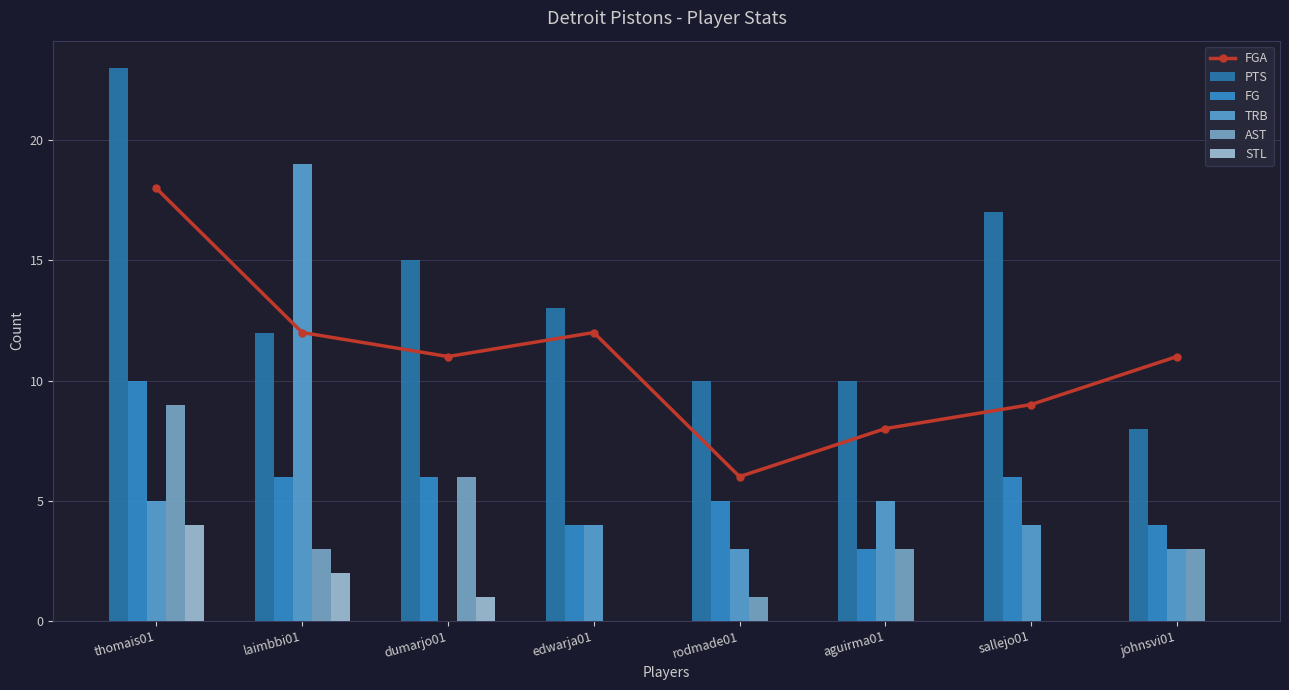

Where does the FGA series first go above 11?

thomais01